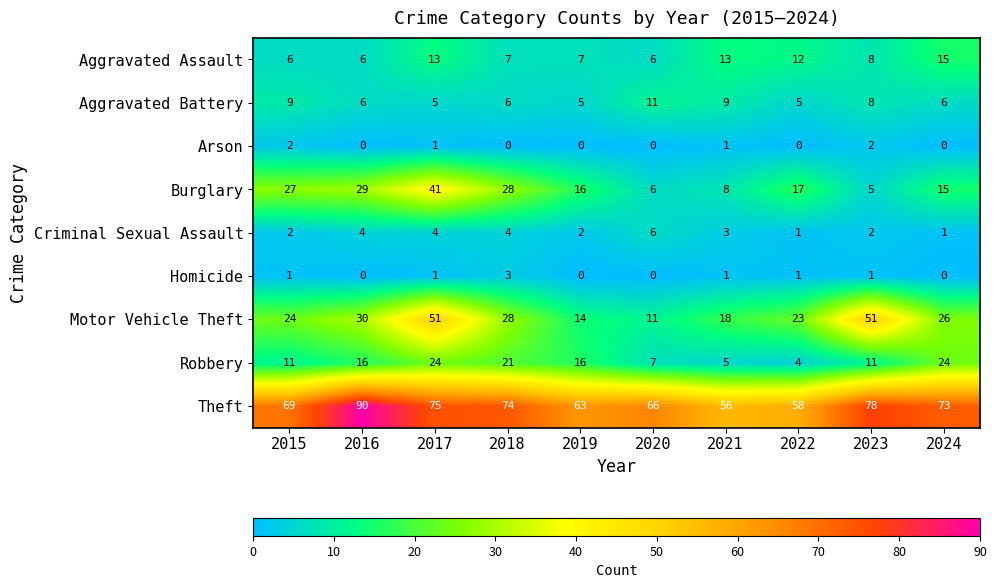

List the series in order of their peak value, lowest first.

Arson, Homicide, Criminal Sexual Assault, Aggravated Battery, Aggravated Assault, Robbery, Burglary, Motor Vehicle Theft, Theft